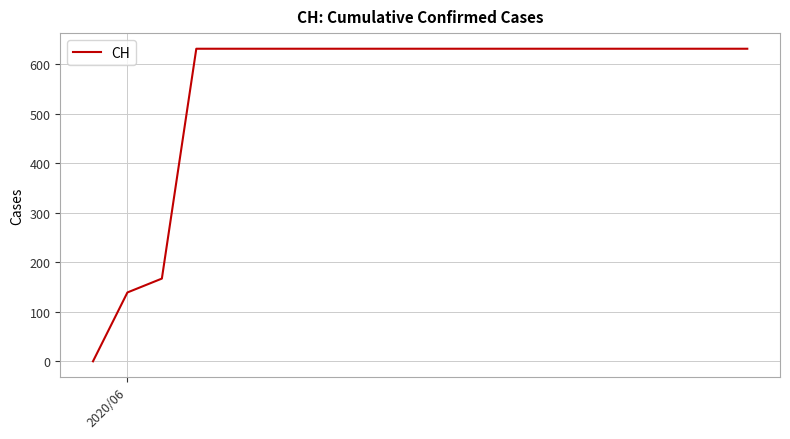

Reading right to left, extract all data points from this chart.

631	631	631	631	631	631	631	631	631	631	631	631	631	631	631	631	631	167	139	0